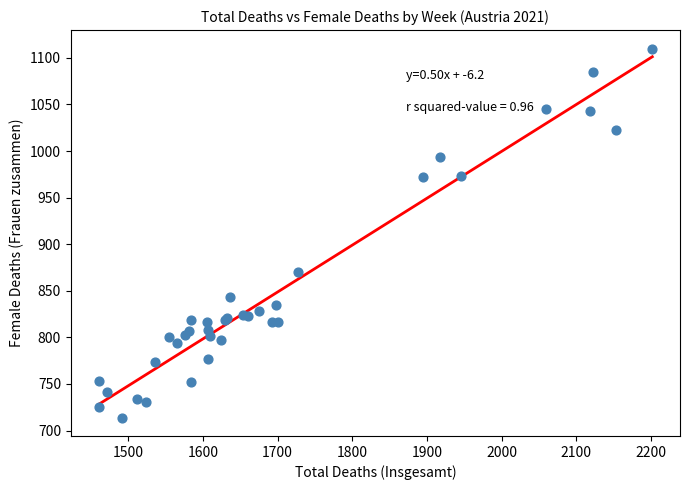

What Y value in the scatter plot is closest to 912?

870